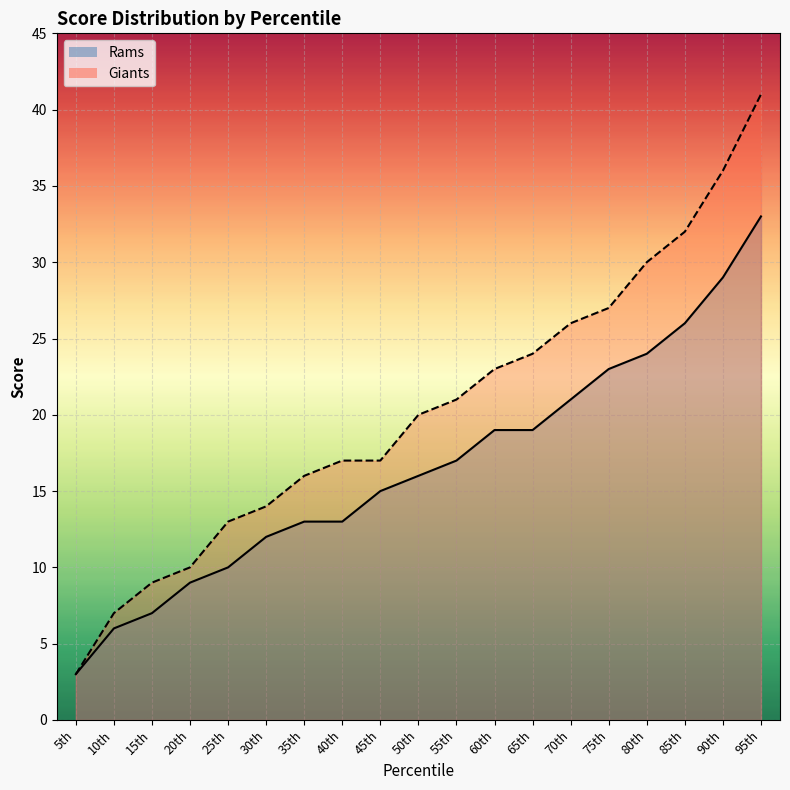

Which category has the lowest value across all series?

5th